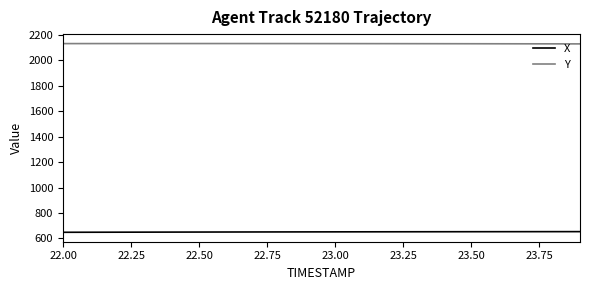

List the series in order of their peak value, lowest first.

X, Y